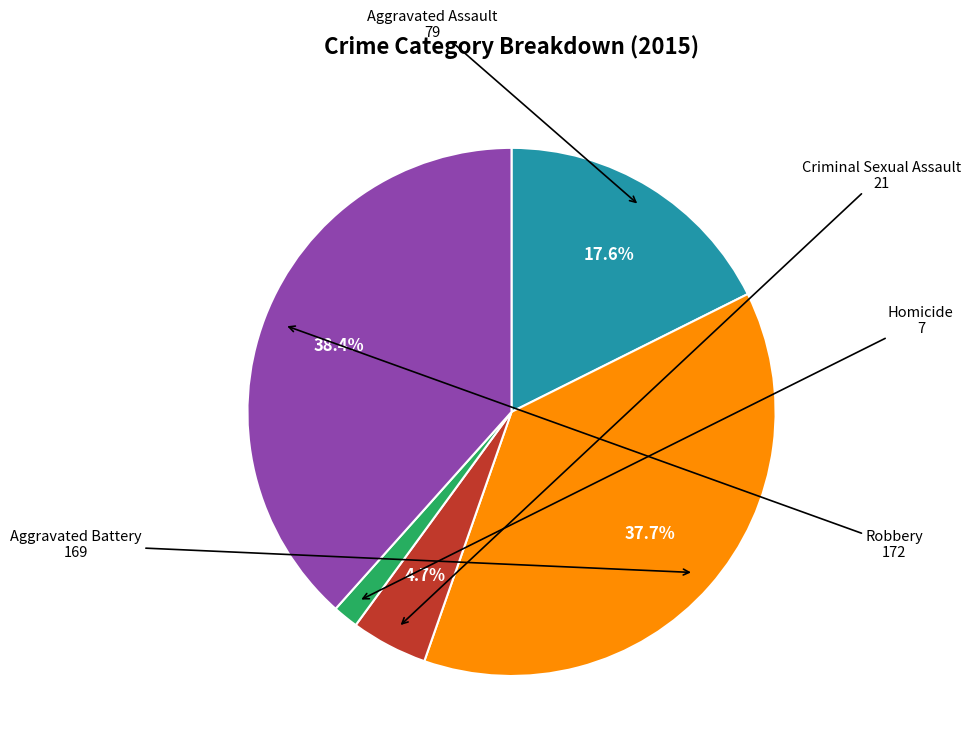

Is there any slice that represents more than half of the pie?

No